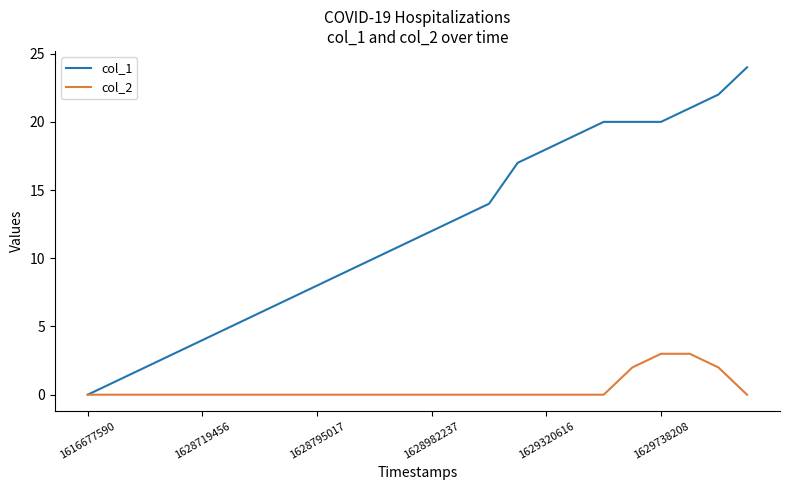

Rank the series by their maximum value, from highest to lowest.

col_1, col_2